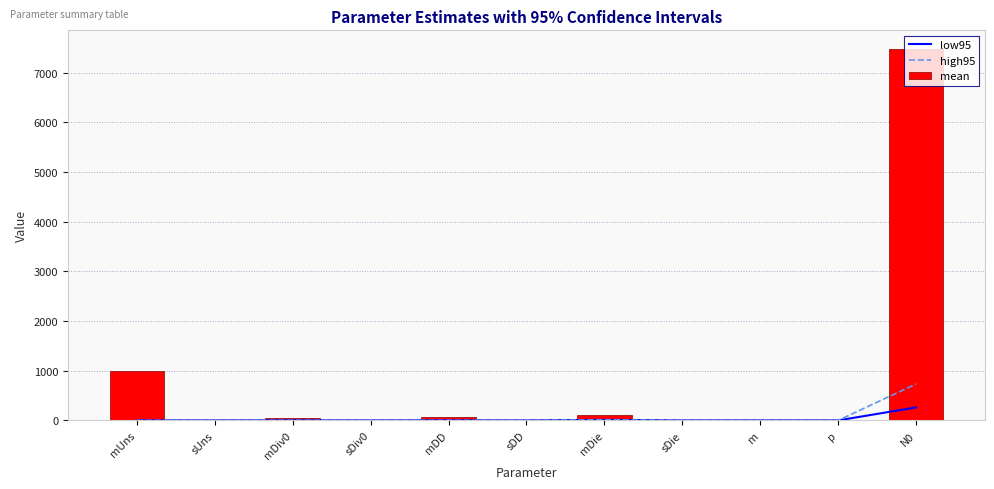

The value of low95 at sDD is 0.0. True or false?

False